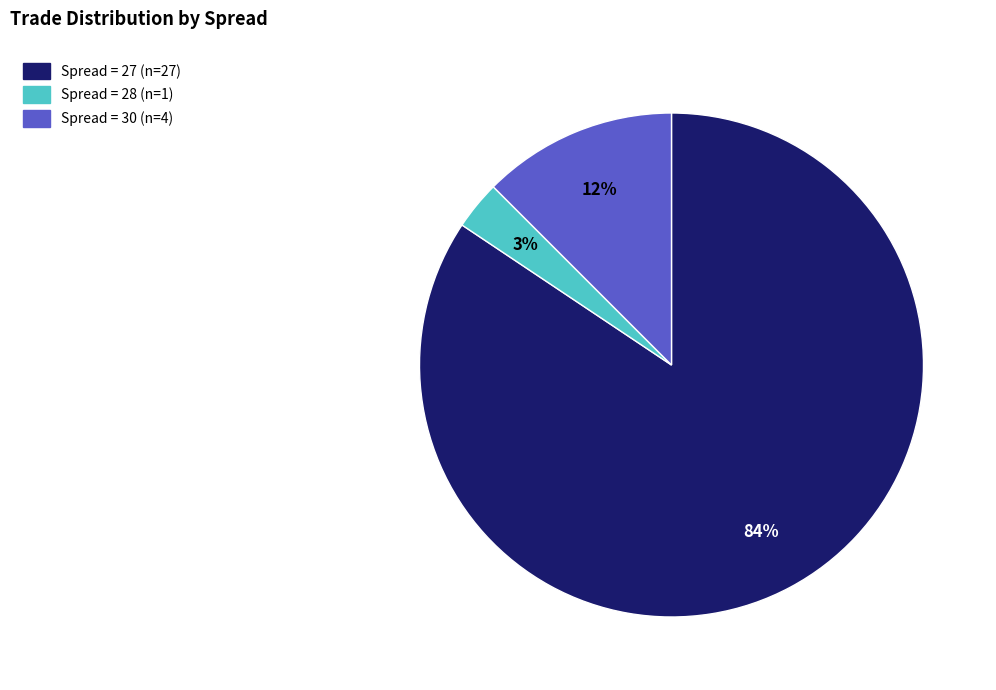

Is there any slice that represents more than half of the pie?

Yes